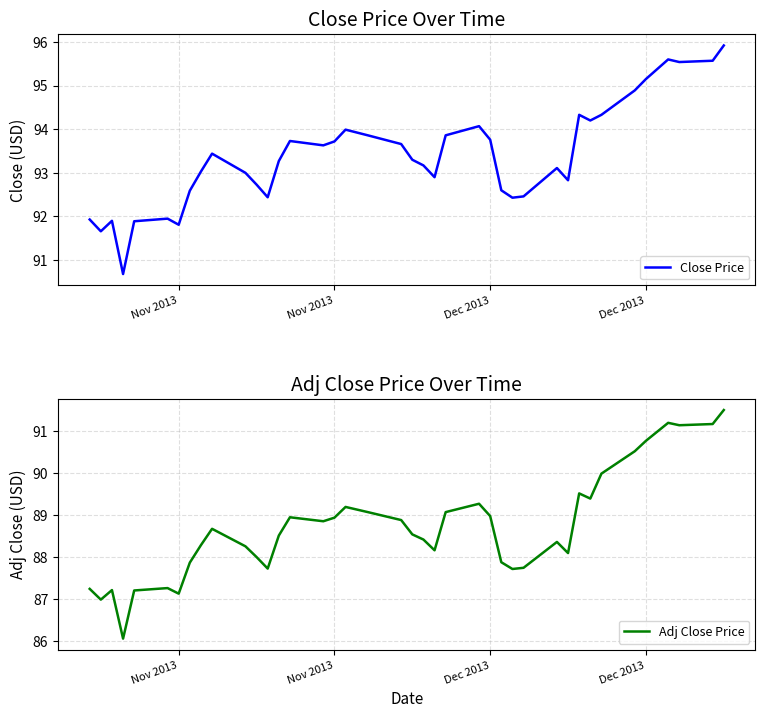

Is this an area chart (filled region under the line)?

No